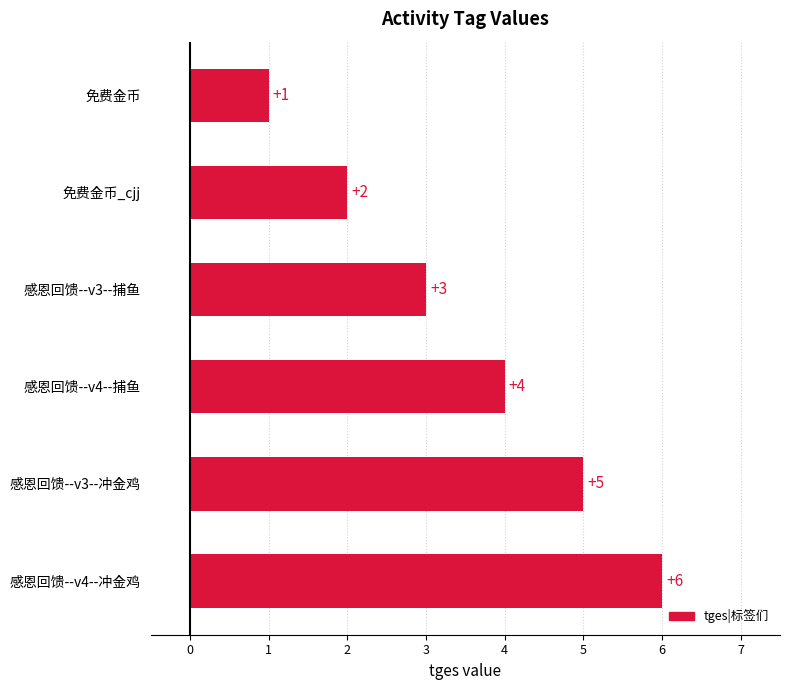

What is the value of the 2nd bar from the top?

2